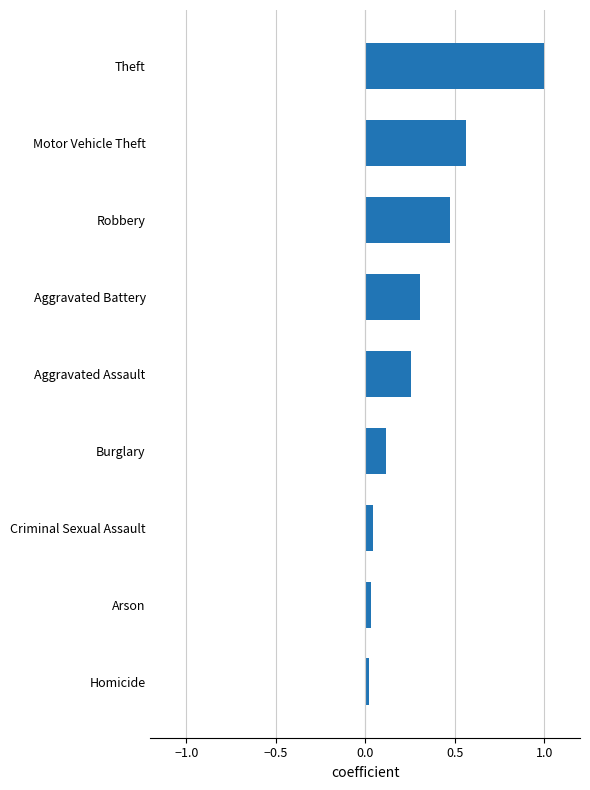

Does the chart contain any negative values?

No